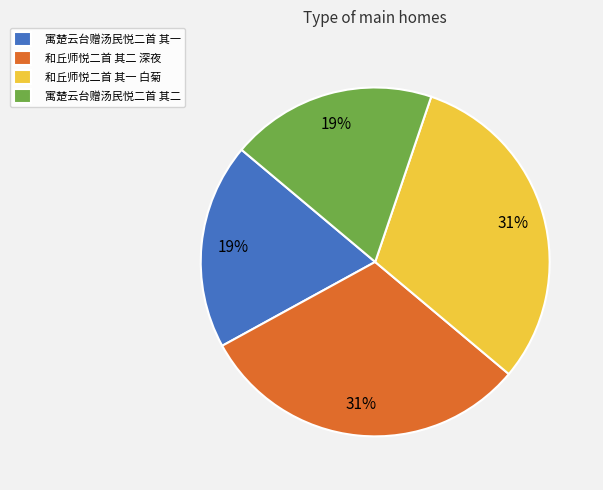

Approximately how many times larger is the value at 和丘师悦二首 其一 白菊 compared to 寓楚云台赠汤民悦二首 其一?

1.6